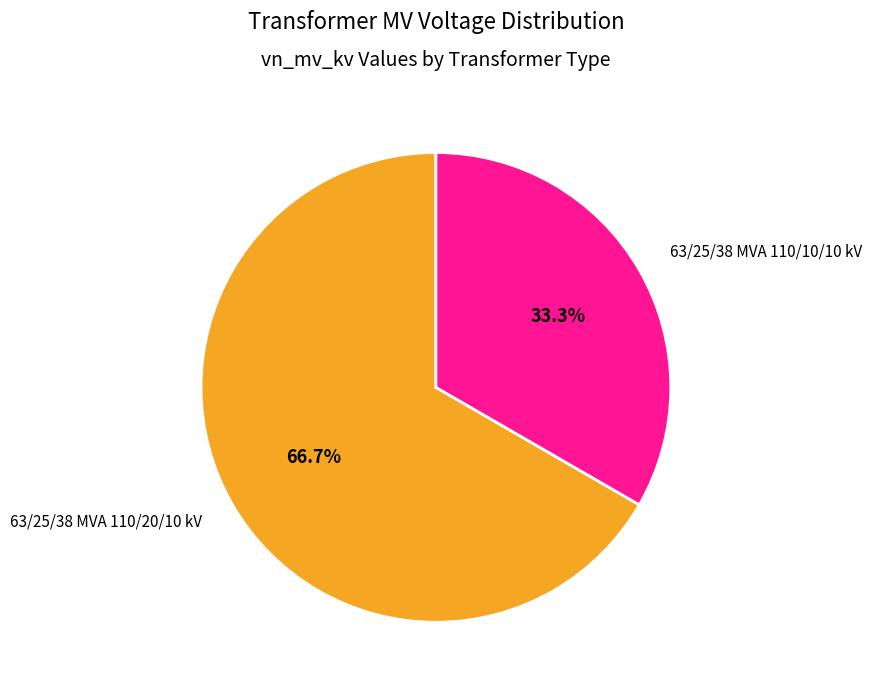

To the nearest percent, what is the difference between the 63/25/38 MVA 110/20/10 kV and 63/25/38 MVA 110/10/10 kV slice percentages?

33%